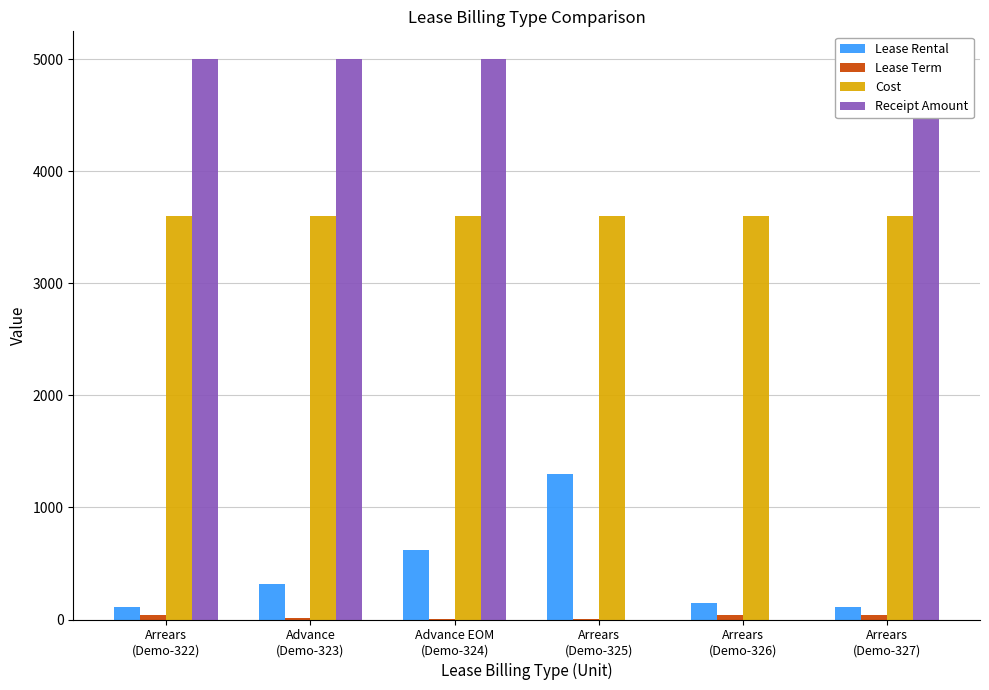

Reading left to right, list all the values displayed in this chart.

Lease Rental: 110	320	620	1300	150	110
Lease Term: 36	12	6	3	36	36
Cost: 3600	3600	3600	3600	3600	3600
Receipt Amount: 5000	5000	5000	0	0	5000